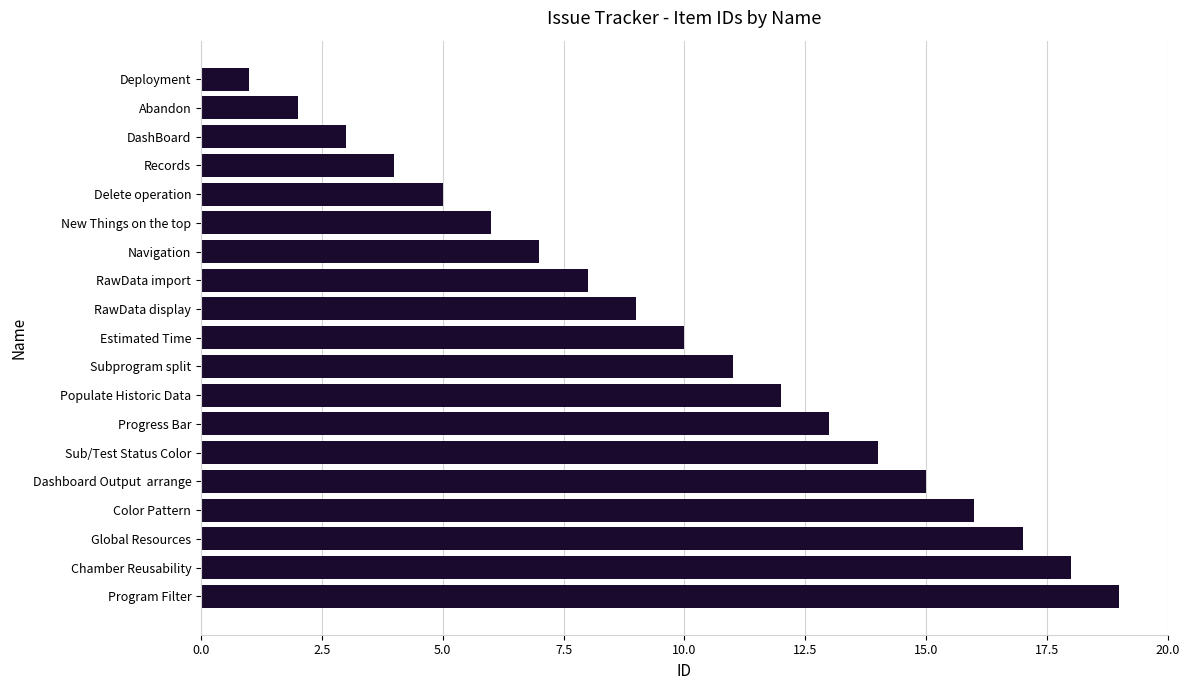

What is the smallest value displayed?

1